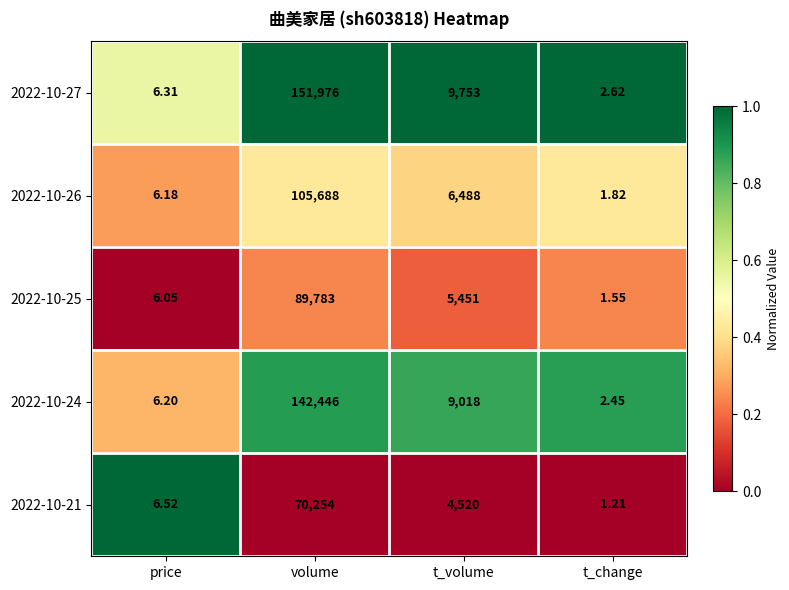

At volume, list the series in order from largest to smallest.

2022-10-27, 2022-10-24, 2022-10-26, 2022-10-25, 2022-10-21